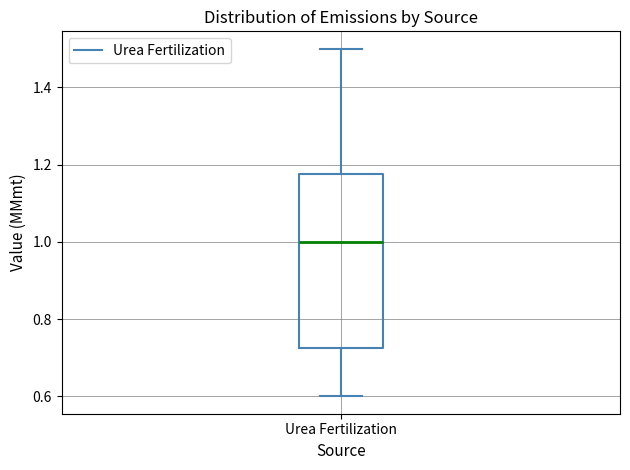

Read this box plot against the y-axis: the position of the median line, the range covered by the box, and the ends of both whiskers. The values are not printed on the chart, so give them approximately, as read against the axis.

median 1.00, box 0.72 to 1.18, whiskers 0.60 to 1.50